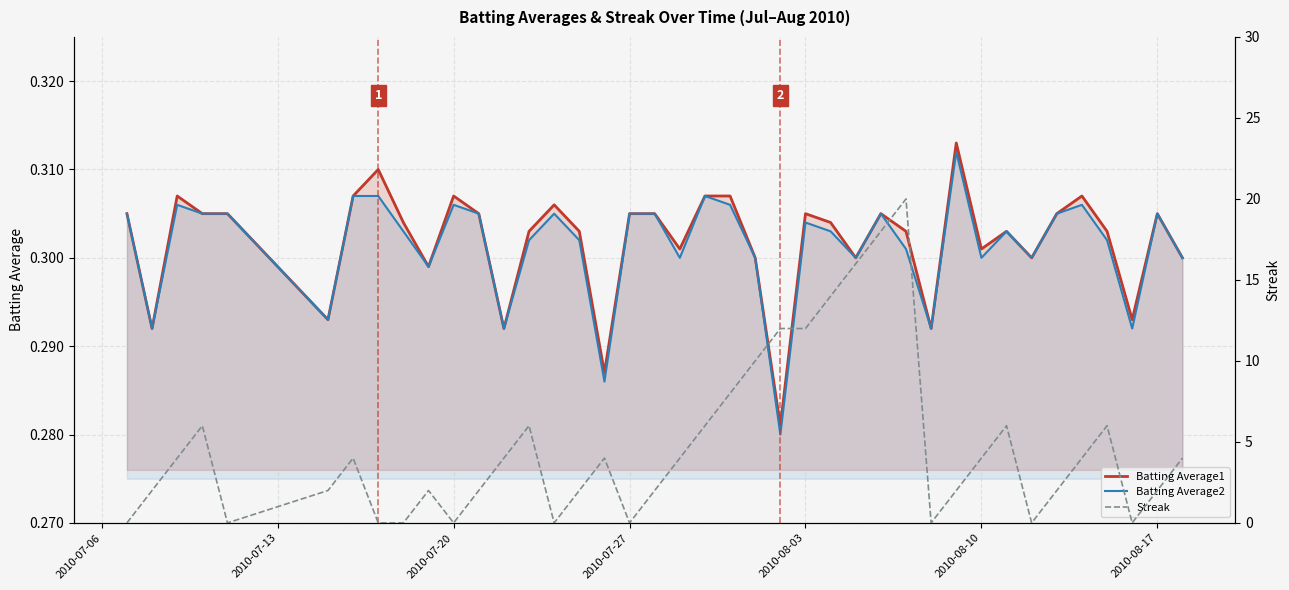

Which series has the largest total across all categories?

Streak